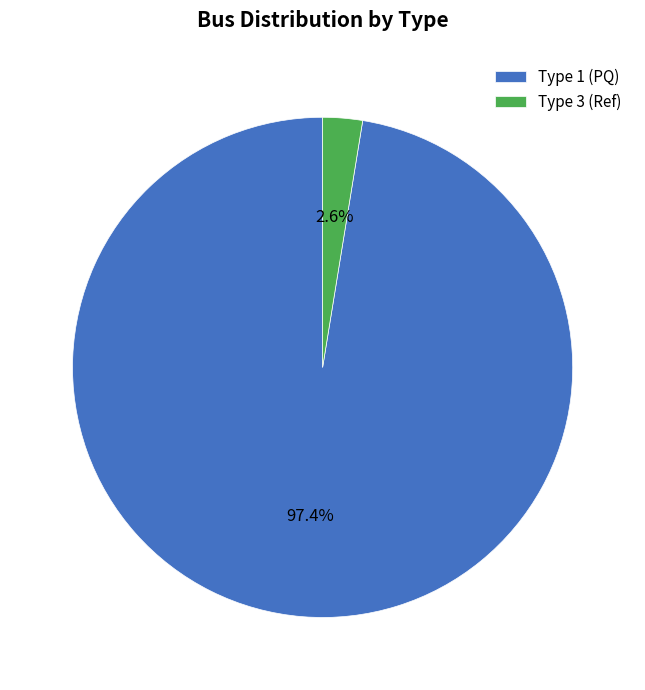

Combined, do Type 3 (Ref) and Type 1 (PQ) account for over 50%?

Yes